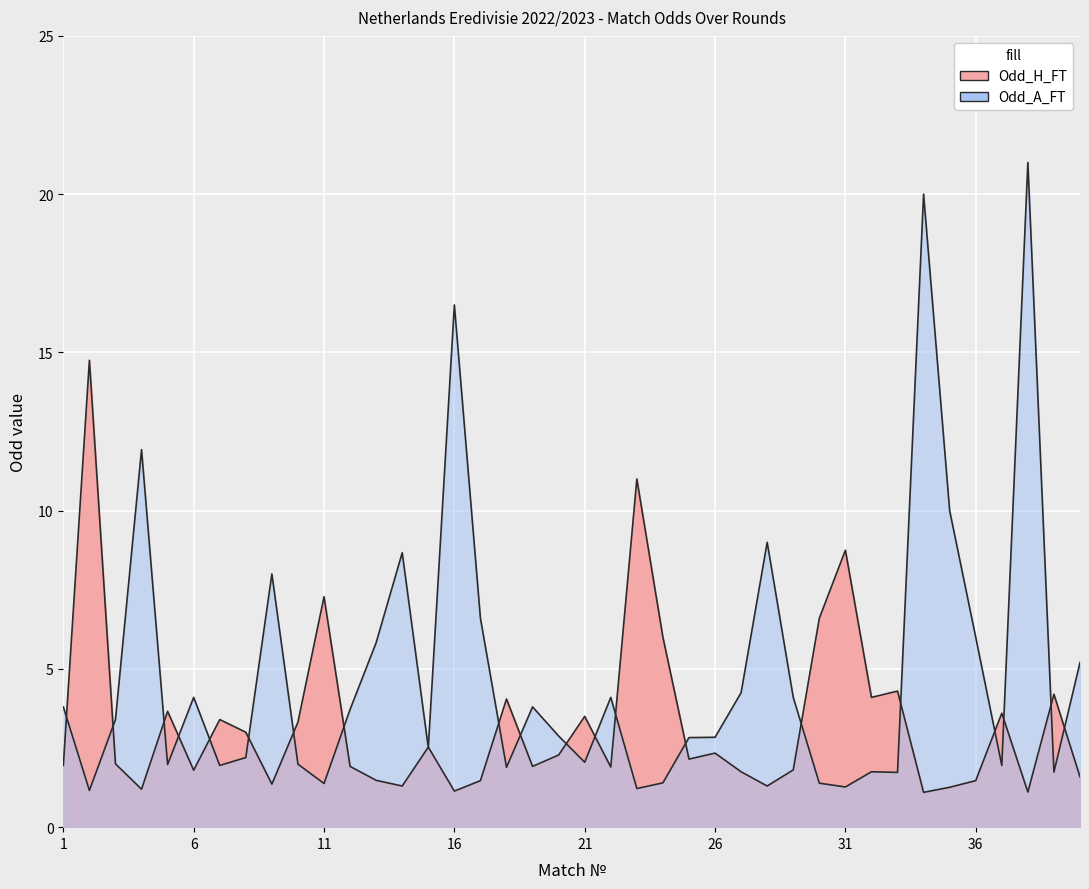

Reading left to right, list all the values displayed in this chart.

Odd_H_FT: 1.9	14.8	2.0	1.2	3.7	1.8	3.4	3.0	1.4	3.3	7.3	1.9	1.5	1.3	2.5	1.1	1.5	4.0	1.9	2.3	3.5	1.9	11.0	6.0	2.1	2.3	1.8	1.3	1.8	6.6	8.8	4.1	4.3	1.1	1.3	1.5	3.6	1.1	4.2	1.6
Odd_A_FT: 3.8	1.2	3.4	11.9	2.0	4.1	1.9	2.2	8.0	2.0	1.4	3.7	5.8	8.7	2.5	16.5	6.6	1.9	3.8	2.9	2.0	4.1	1.2	1.4	2.8	2.8	4.2	9.0	4.1	1.4	1.3	1.8	1.7	20.0	10.0	6.0	1.9	21.0	1.7	5.2